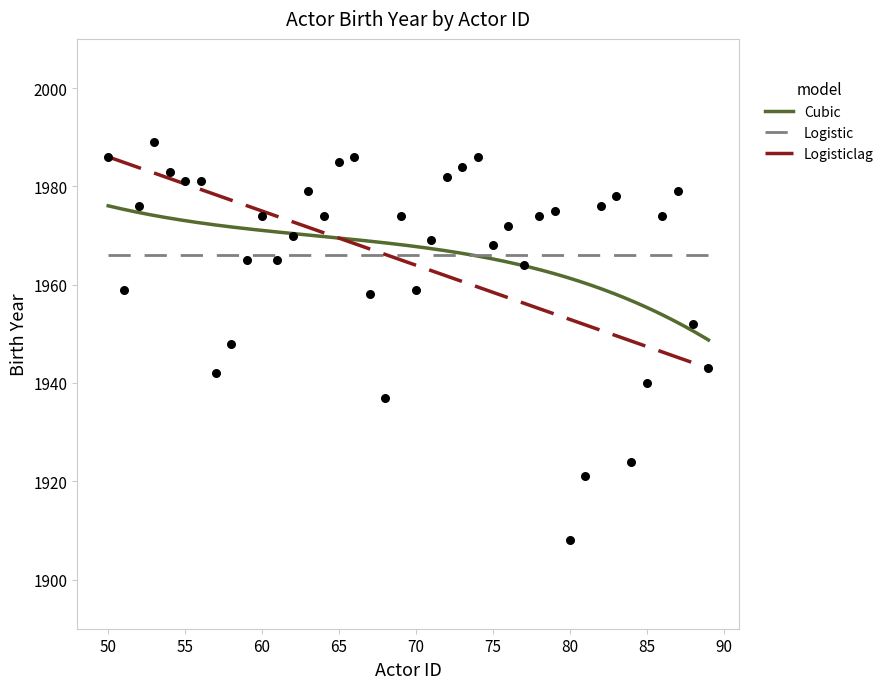

Approximately how many times larger is the value at 74 compared to 62?

1.0